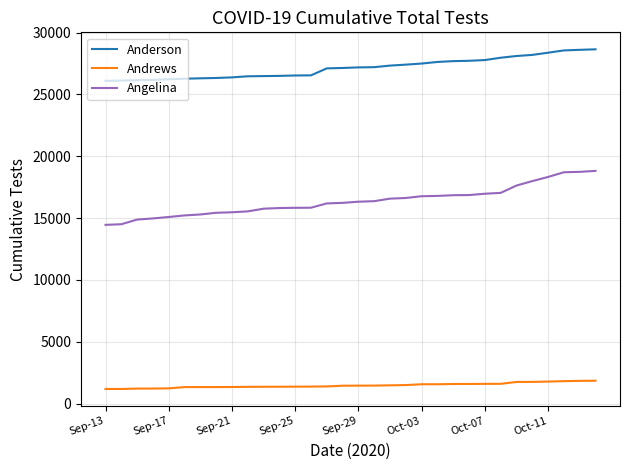

Which series has the largest total across all categories?

Anderson